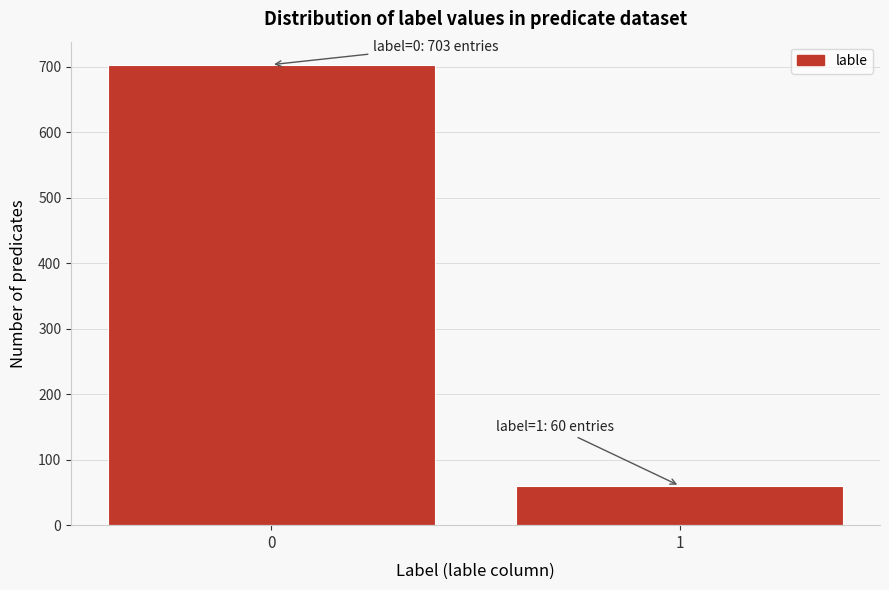

Reading right to left, extract all data points from this chart.

1=60	0=703